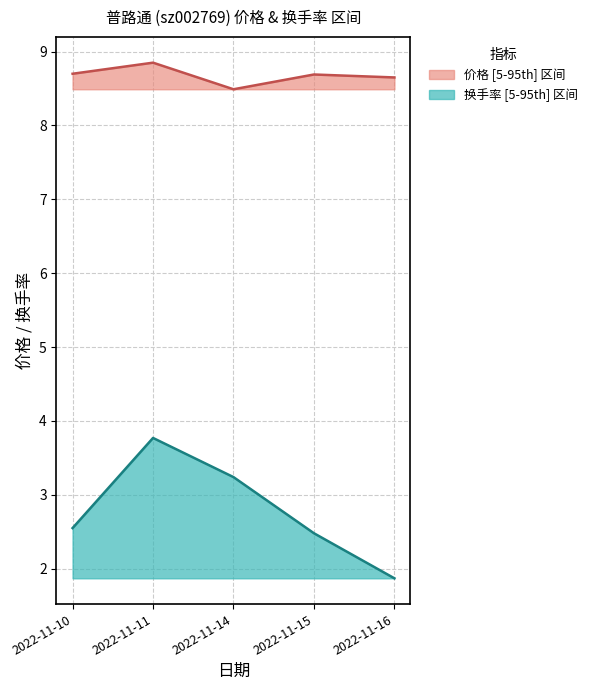

What is the minimum value for 换手率?

1.9